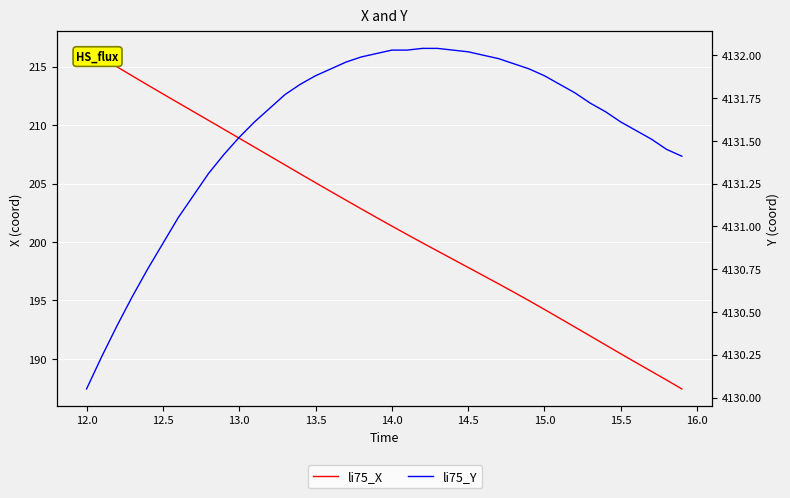

How many lines are shown in the chart?

2